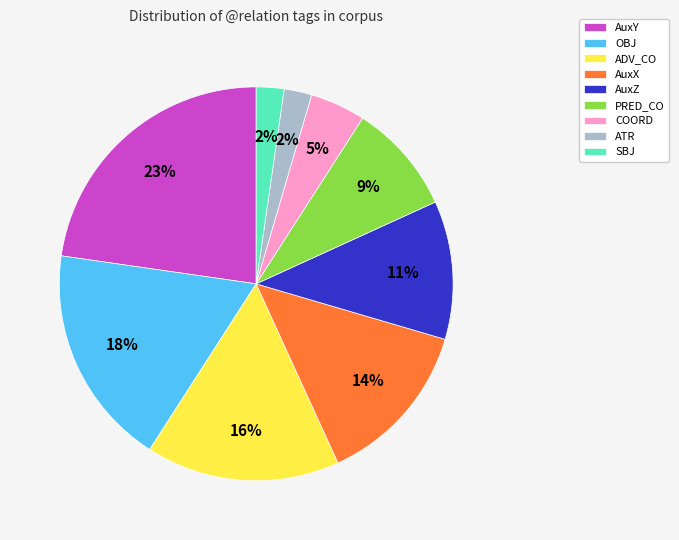

Does AuxX account for over 50% of the chart?

No